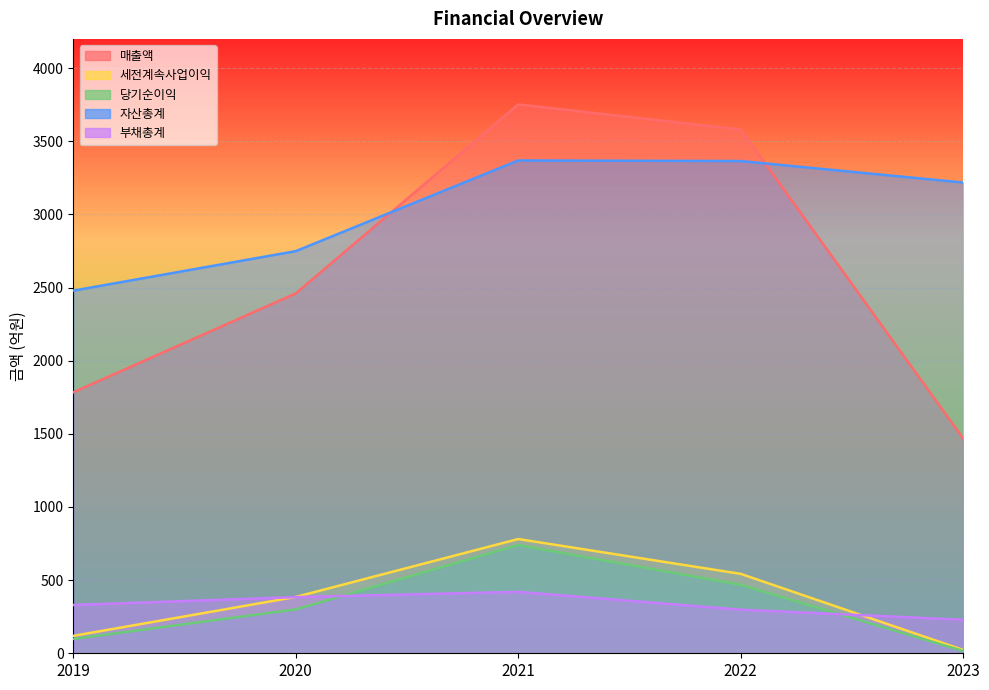

At how many categories does at least one series exceed 605?

5